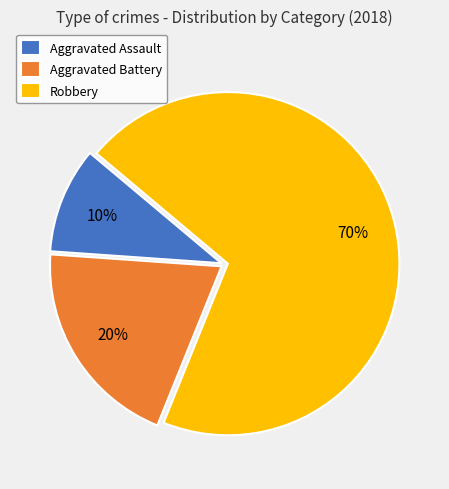

What is the largest slice in the pie chart?

Robbery